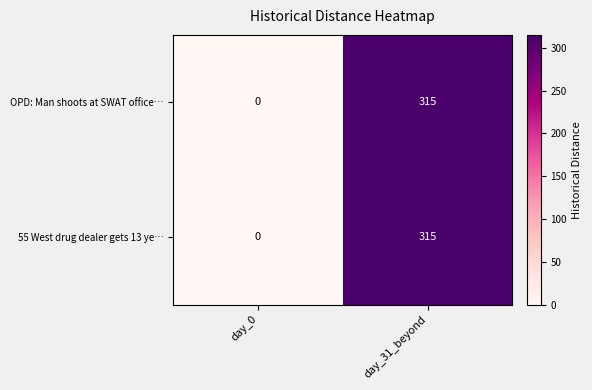

How many data points does each series have?

2